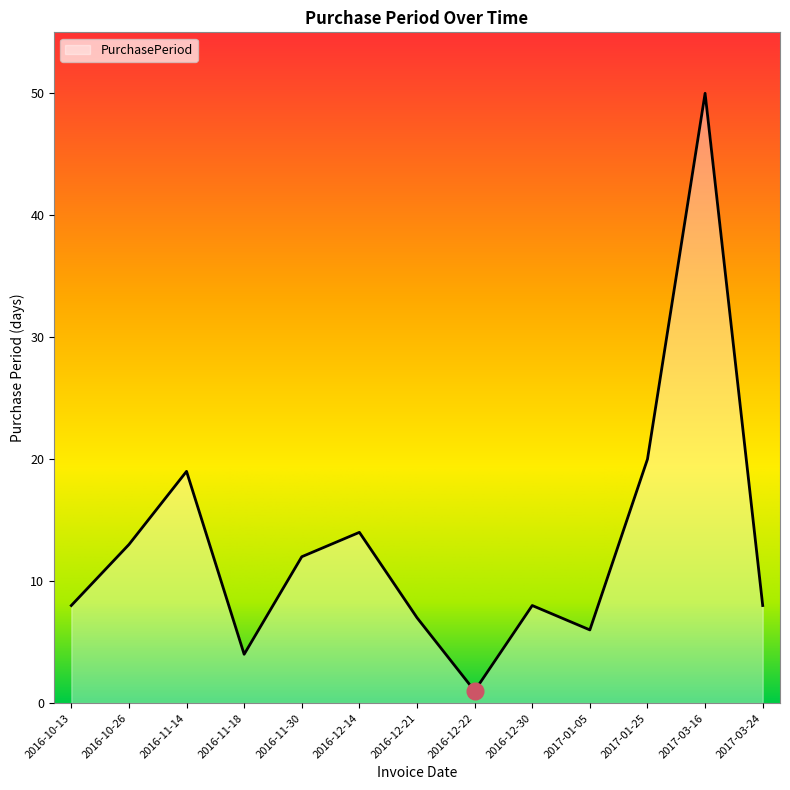

Where is the data nearest to the value 25?

2017-01-25